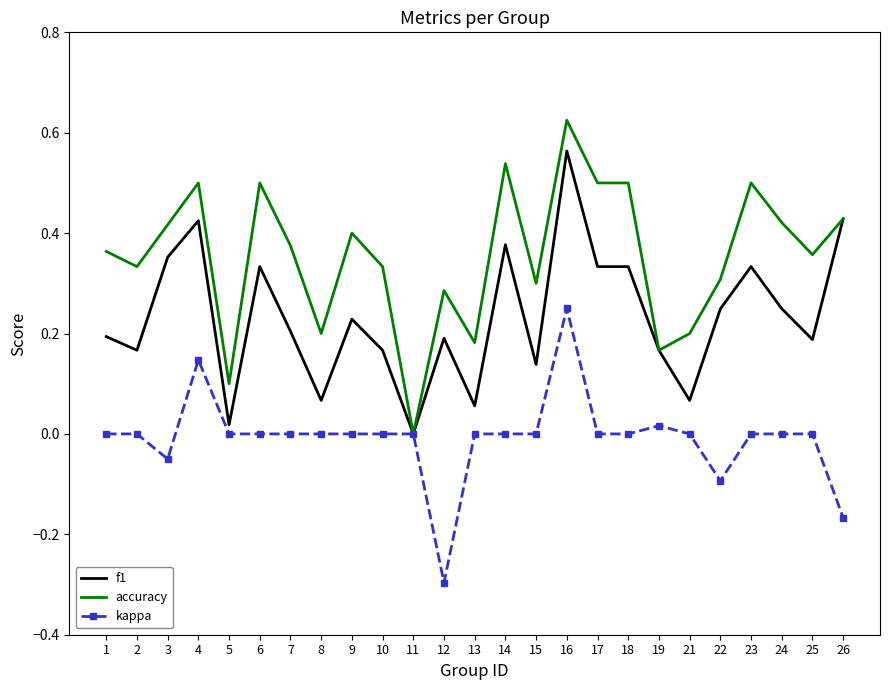

List the series in order of their peak value, highest first.

accuracy, f1, kappa